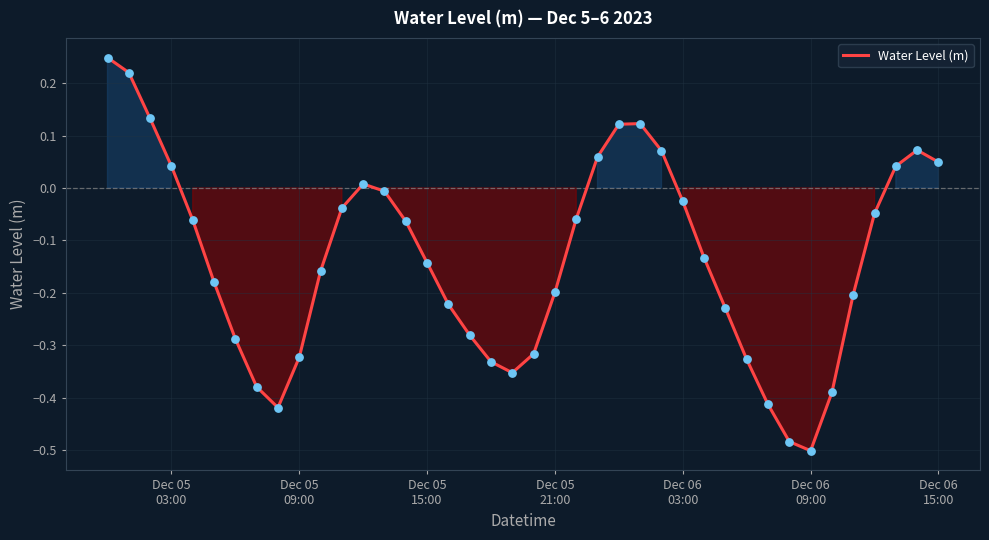

What is the difference between the maximum and minimum values?

0.7